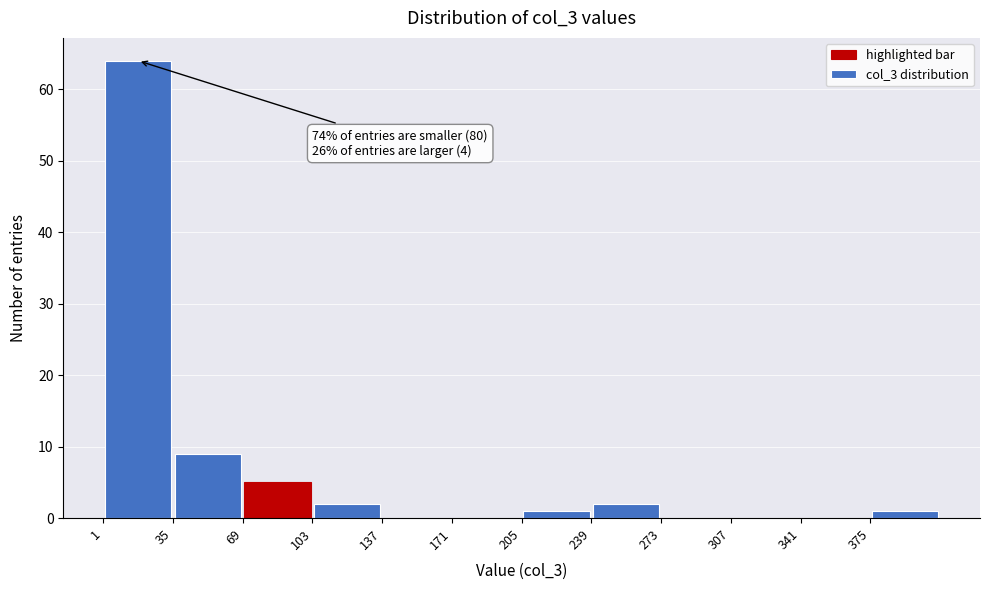

Over which range of the x-axis is the bar tallest?

1 to 35